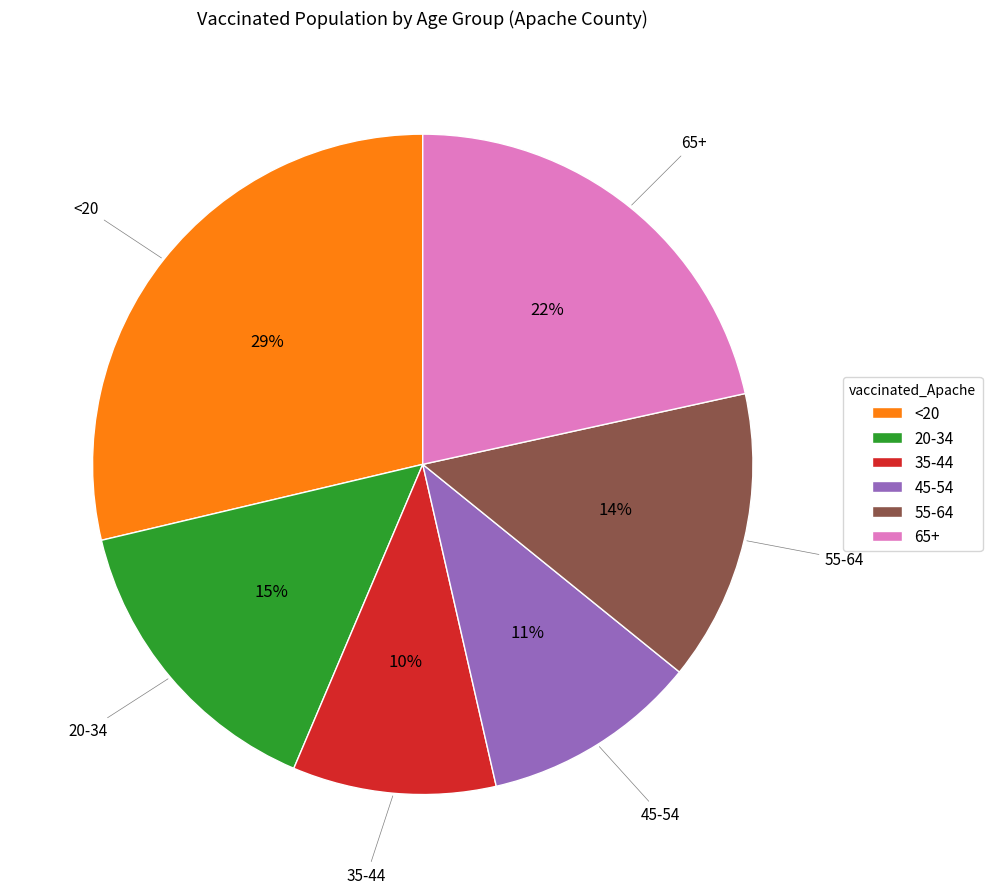

To the nearest percent, what is the difference between the 65+ and 35-44 slice percentages?

12%